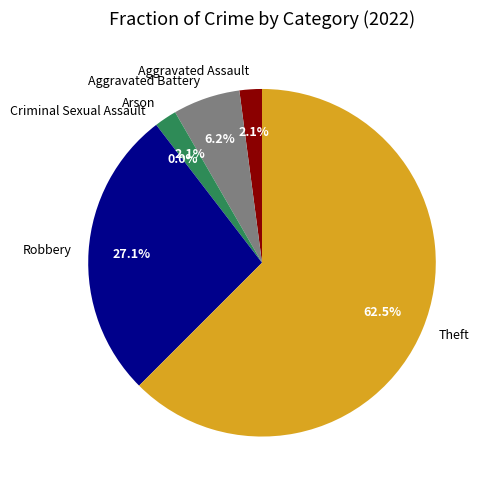

Which category has the smallest portion of the pie?

Criminal Sexual Assault